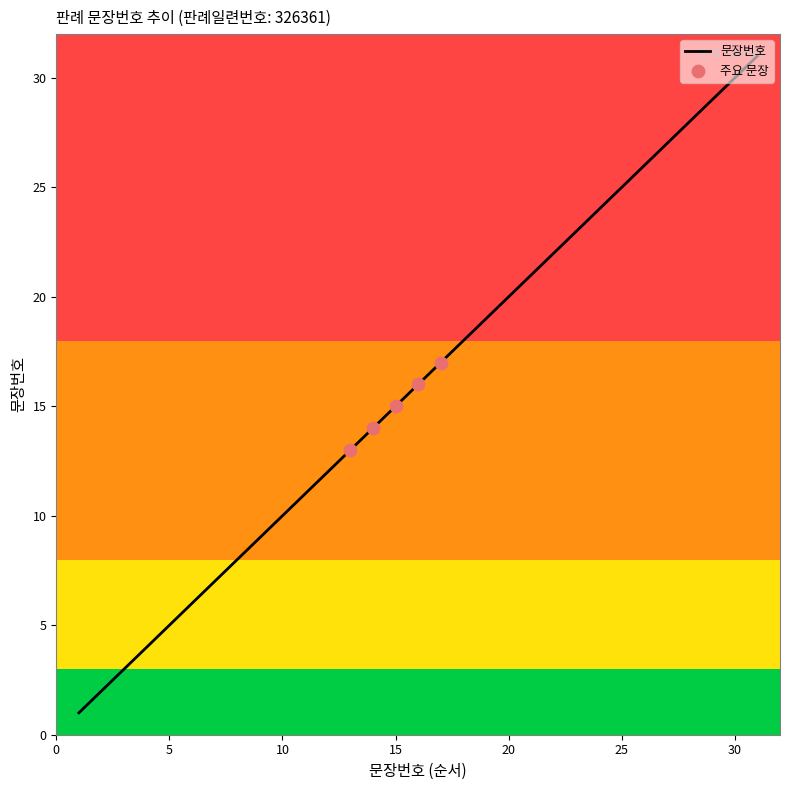

What is the difference between the maximum and minimum values?

30